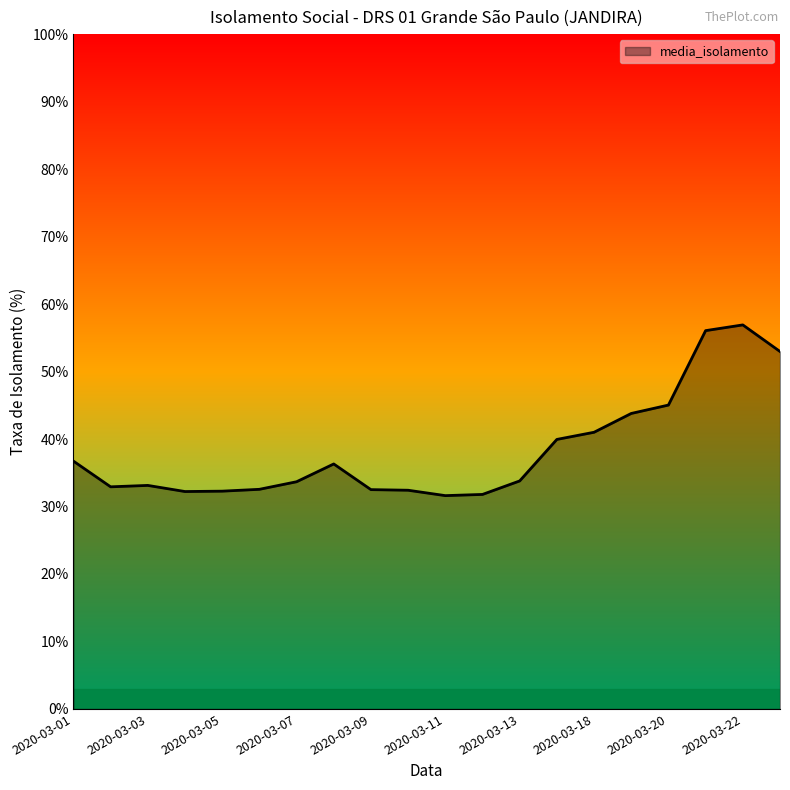

What is the difference between the second highest and second lowest values?

24.3